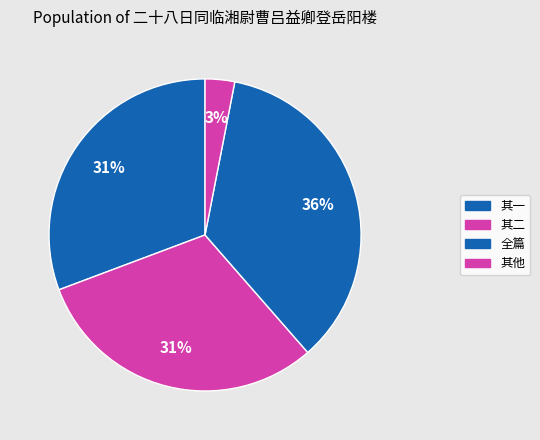

How many slices are in this pie chart?

4